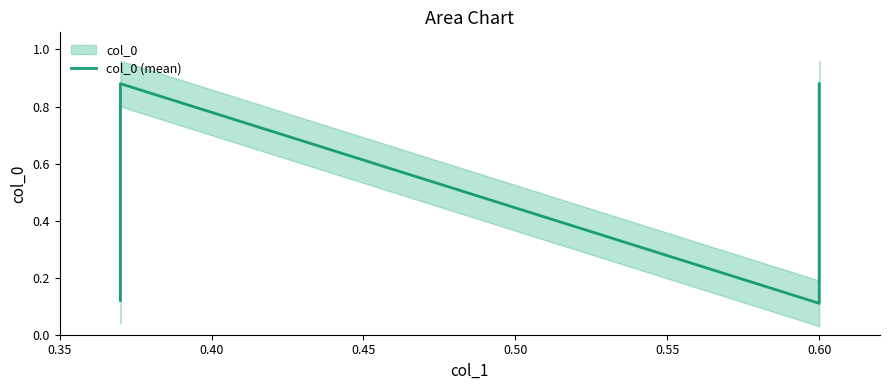

How many values are between 0 and 1?

4